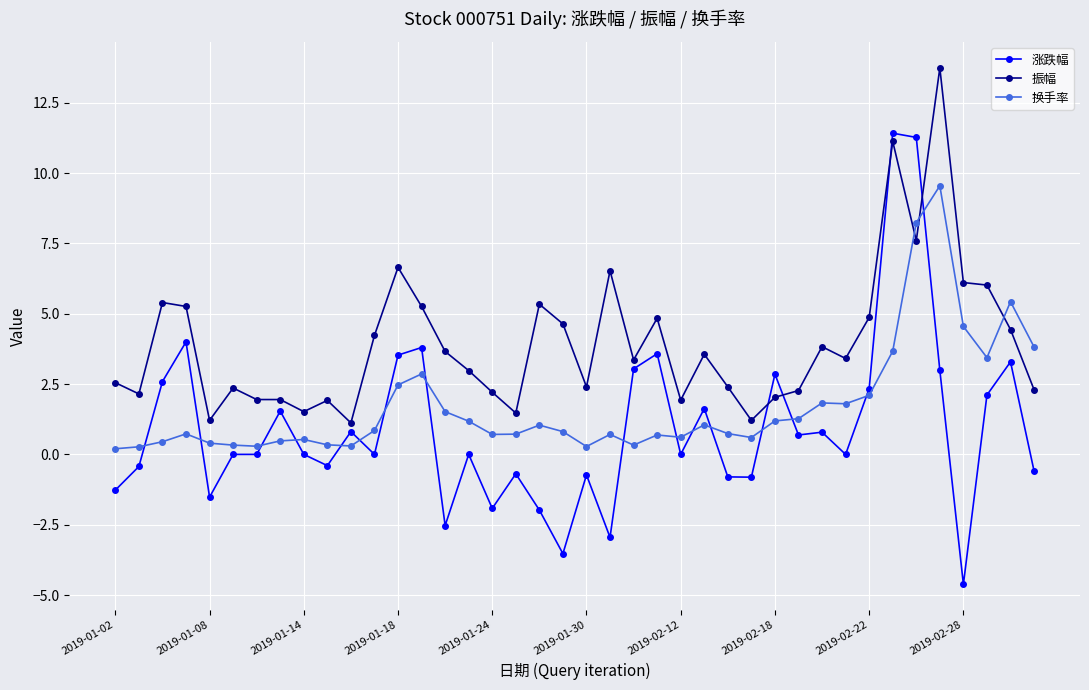

Which series has the widest spread of values?

涨跌幅